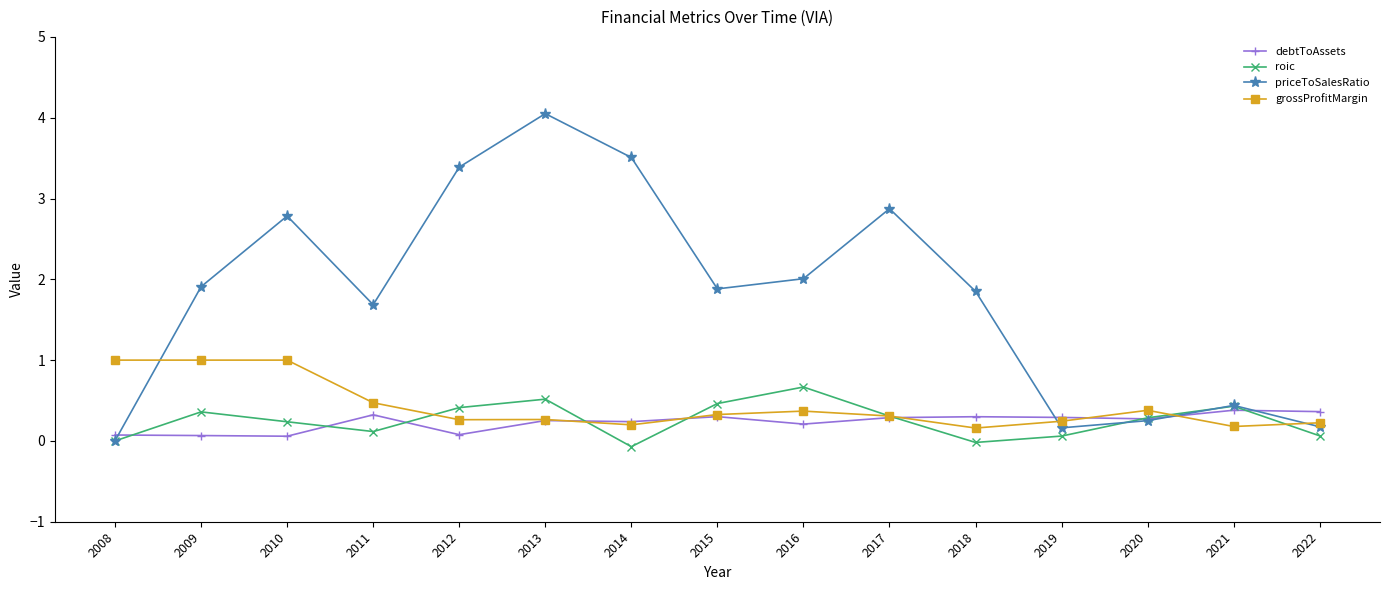

At which category is the sum across all series the highest?

2013